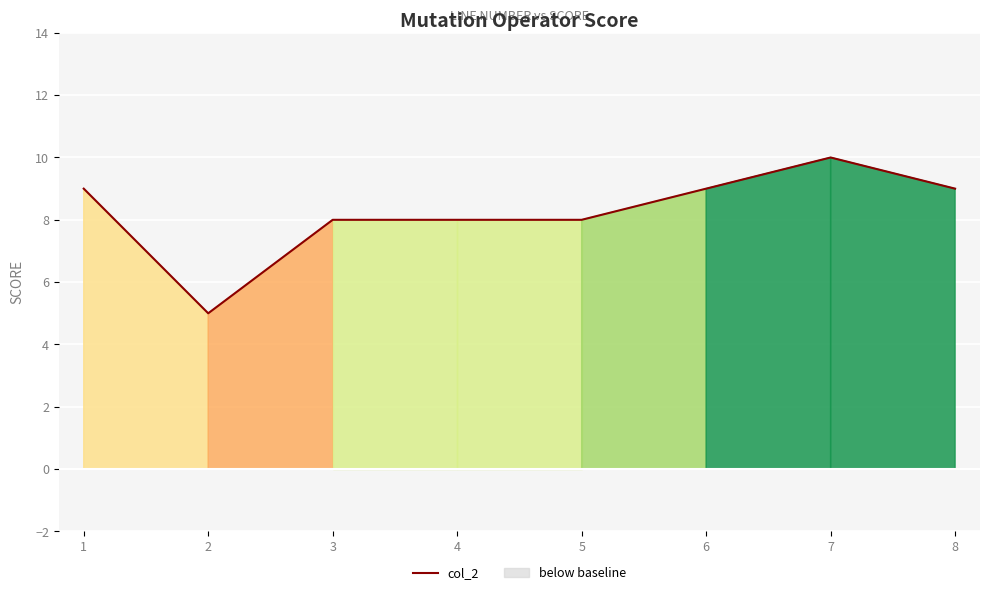

Where is the data nearest to the value 7?

3